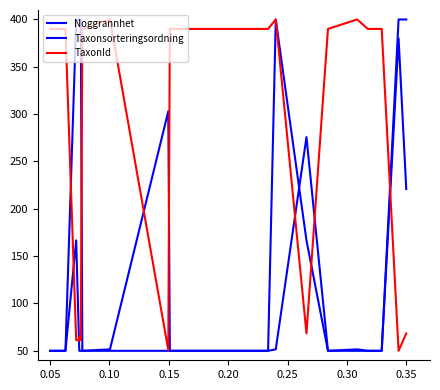

What is the maximum value for Noggrannhet?

400.0